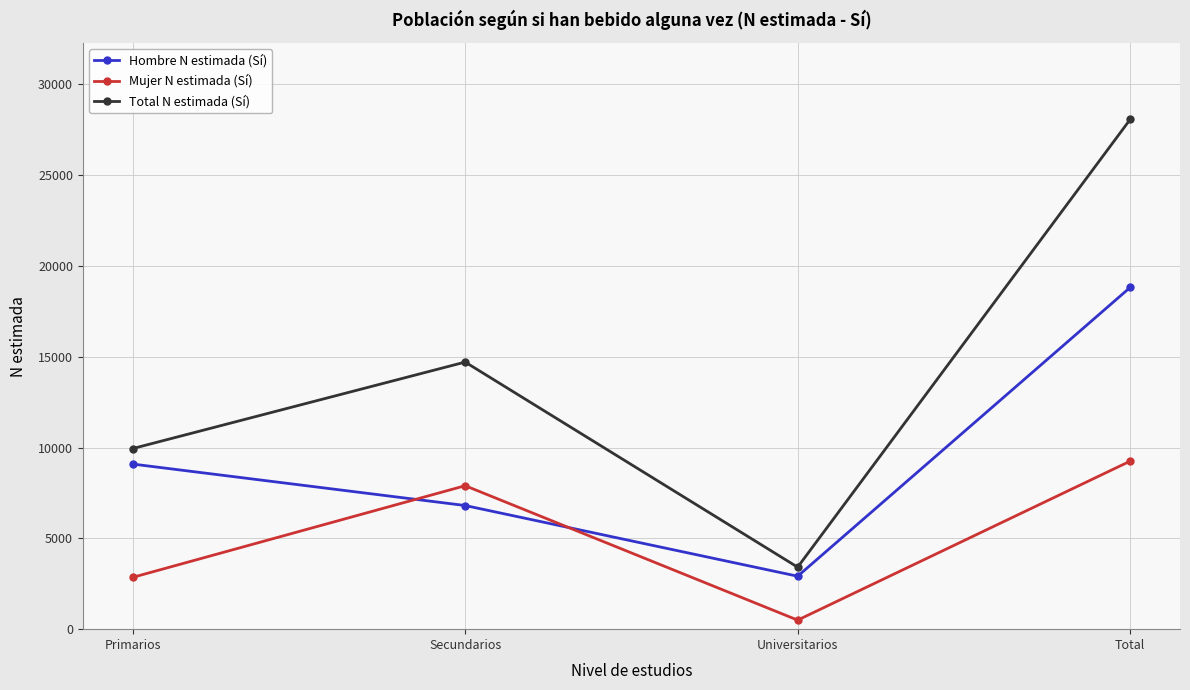

True or false: Hombre N estimada (Sí) has more than 2 points higher than both neighbors.

False